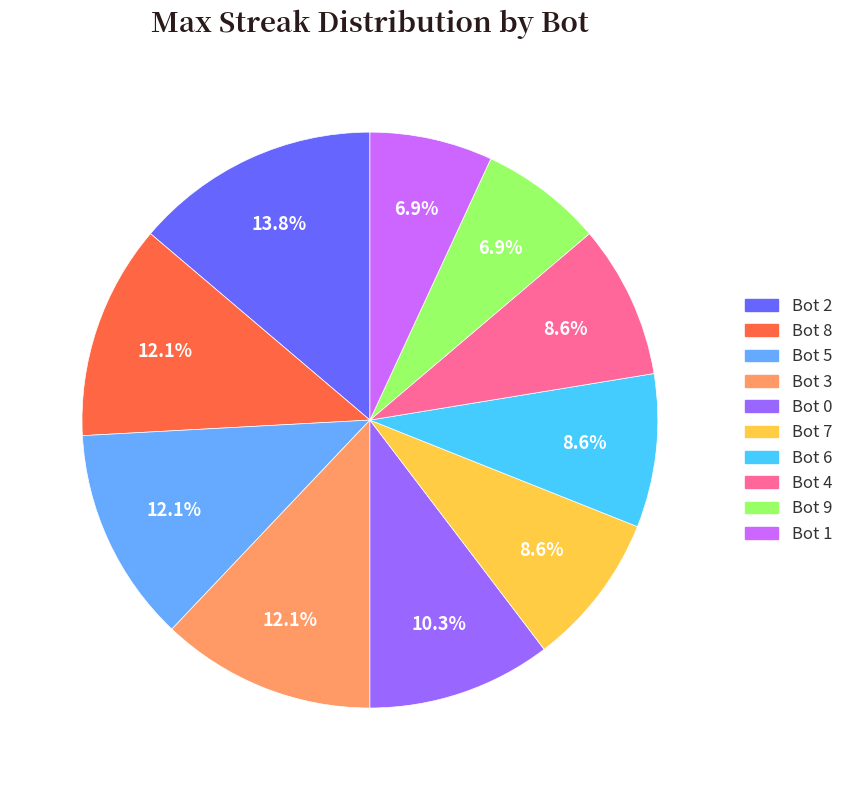

Approximately how many times larger is the value at Bot 6 compared to Bot 8?

0.7